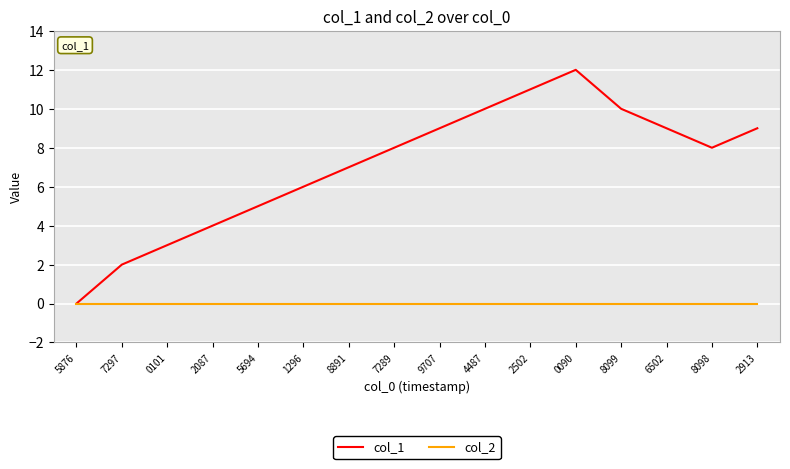

Is it true that col_2 equals 0 at 9707?

True